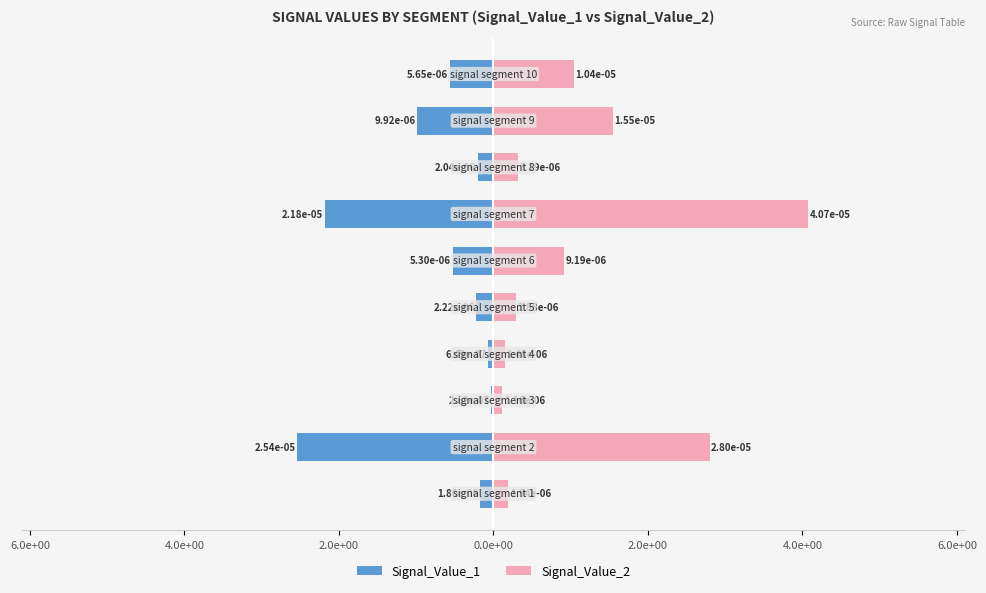

Which has a higher value, 6.0e+00 or 0.0e+00?

6.0e+00